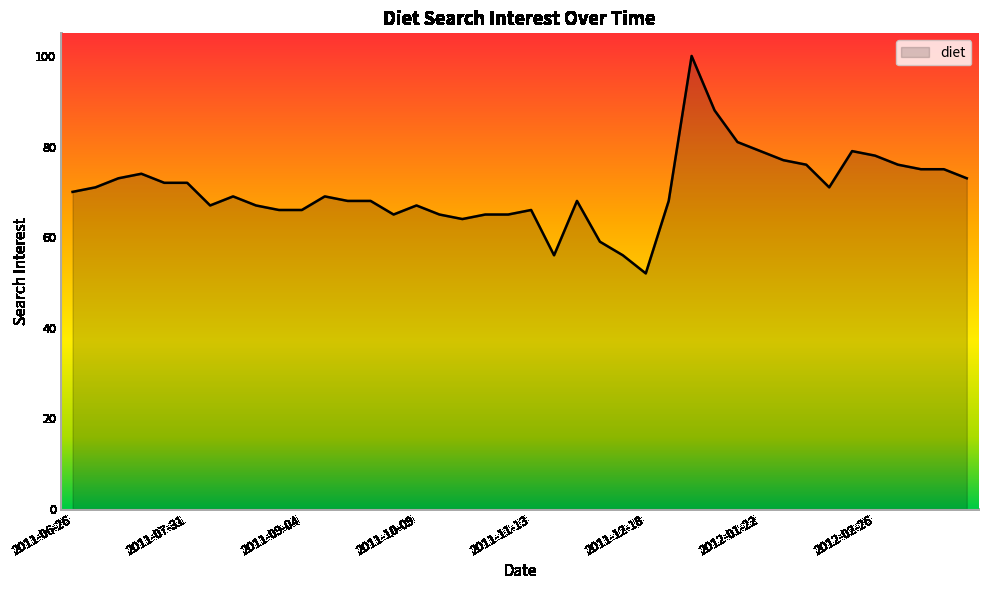

What is the difference between the maximum and minimum values?

48